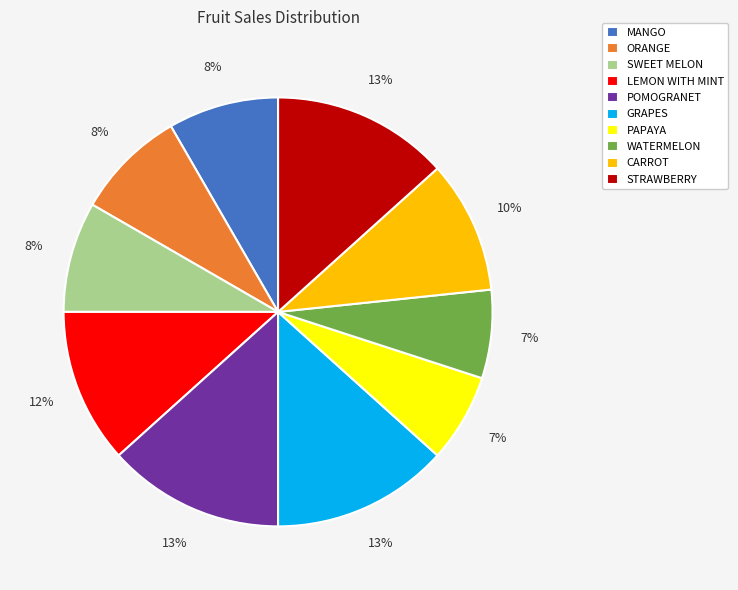

Do GRAPES and MANGO together represent more than half of the pie?

No